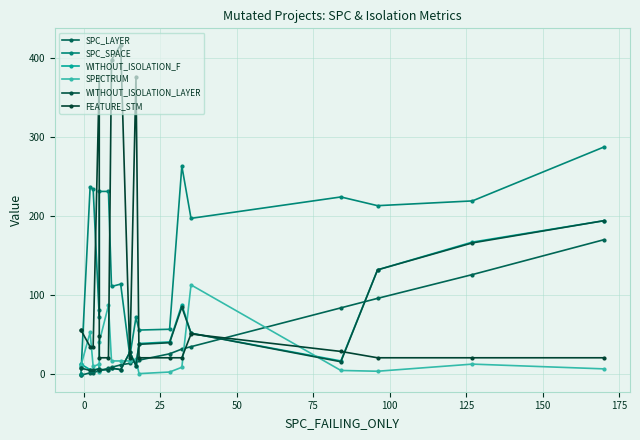

Which series ends up on top after the final intersection of SPC_SPACE and SPECTRUM?

SPC_SPACE